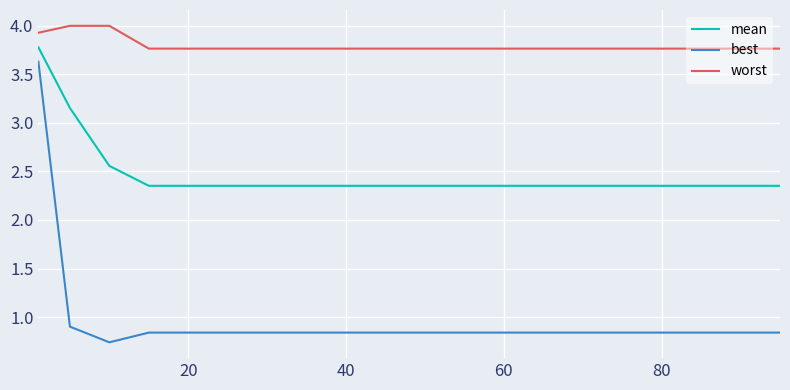

Rank the series by their maximum value, from lowest to highest.

best, mean, worst